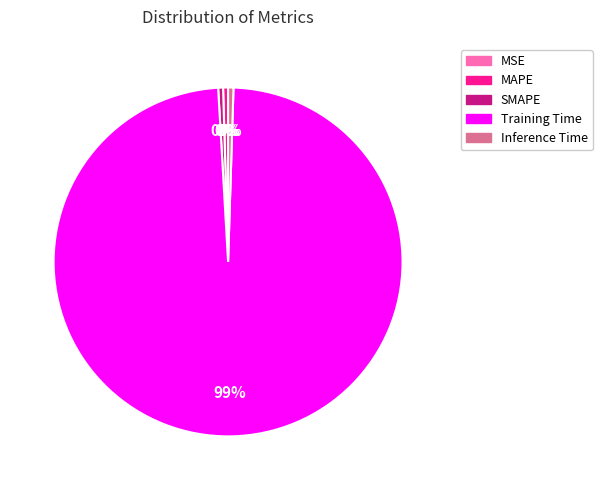

Which slice represents more than half of the pie?

Training Time